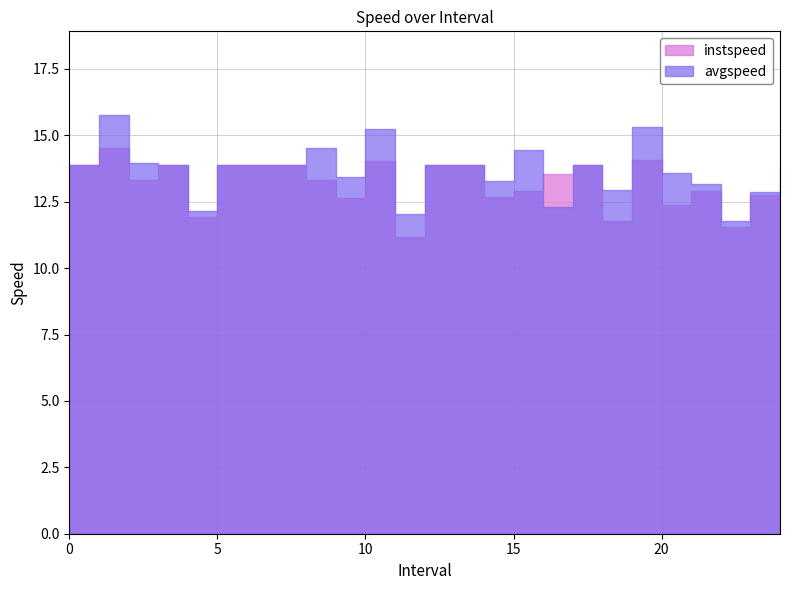

How many times do avgspeed and instspeed cross each other?

2